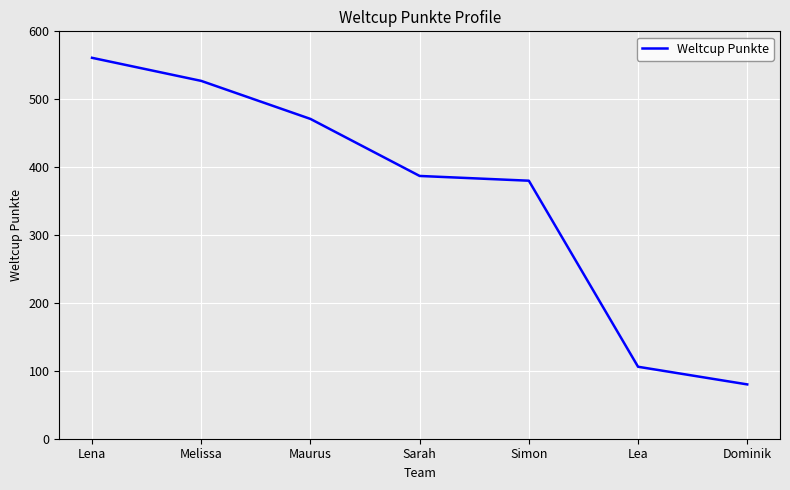

What is the sum of the values at Simon and Melissa?

907